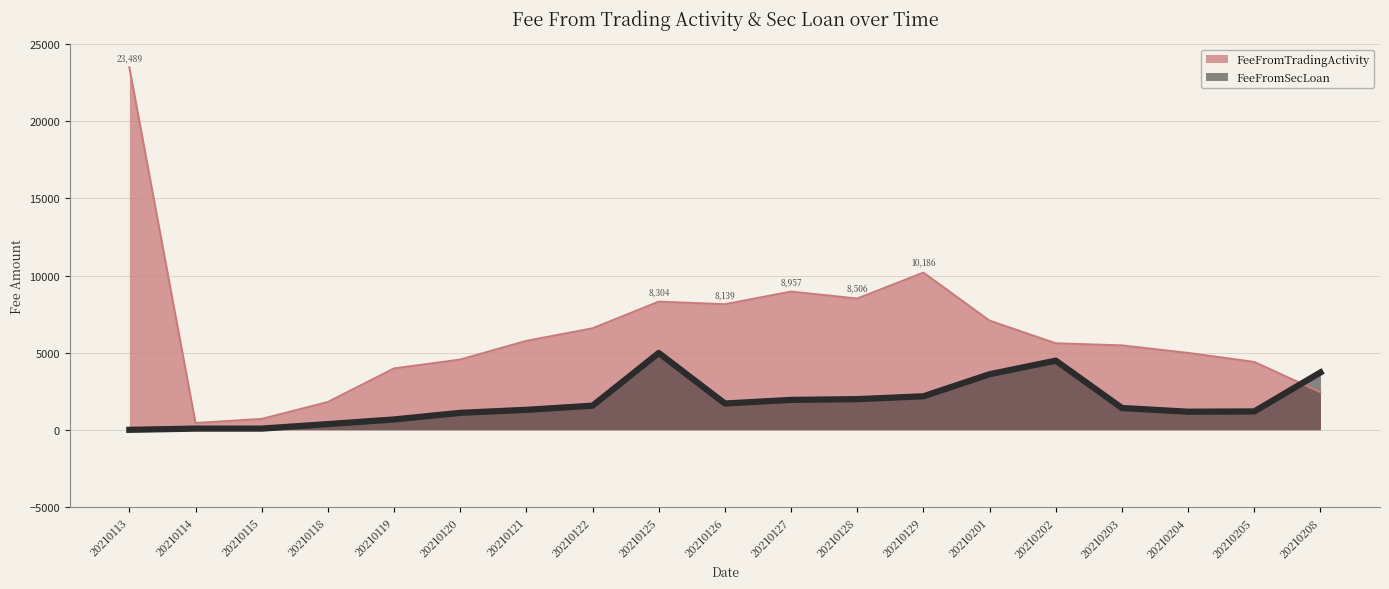

How many intersections are there between FeeFromTradingActivity and FeeFromSecLoan?

1